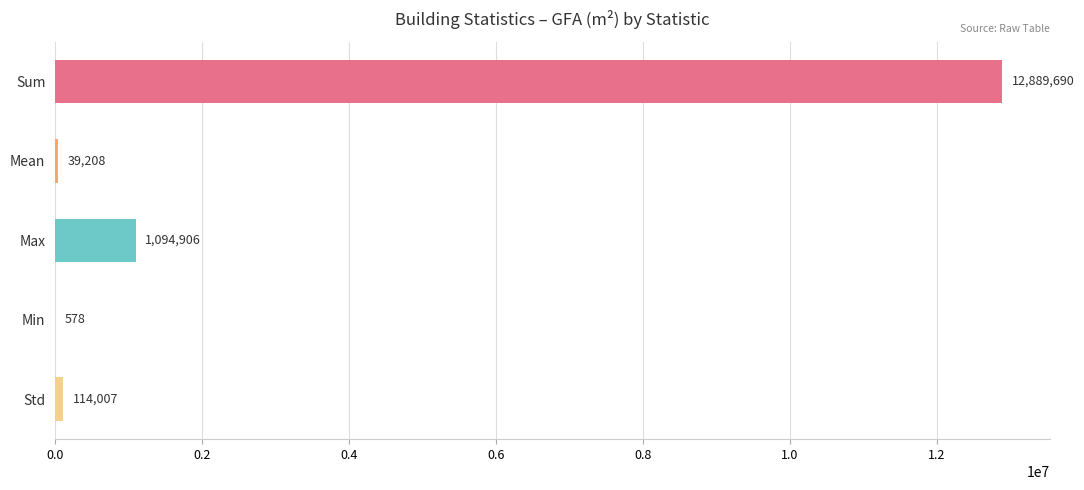

The chart shows a value of 114007.4 at Std. True or false?

True